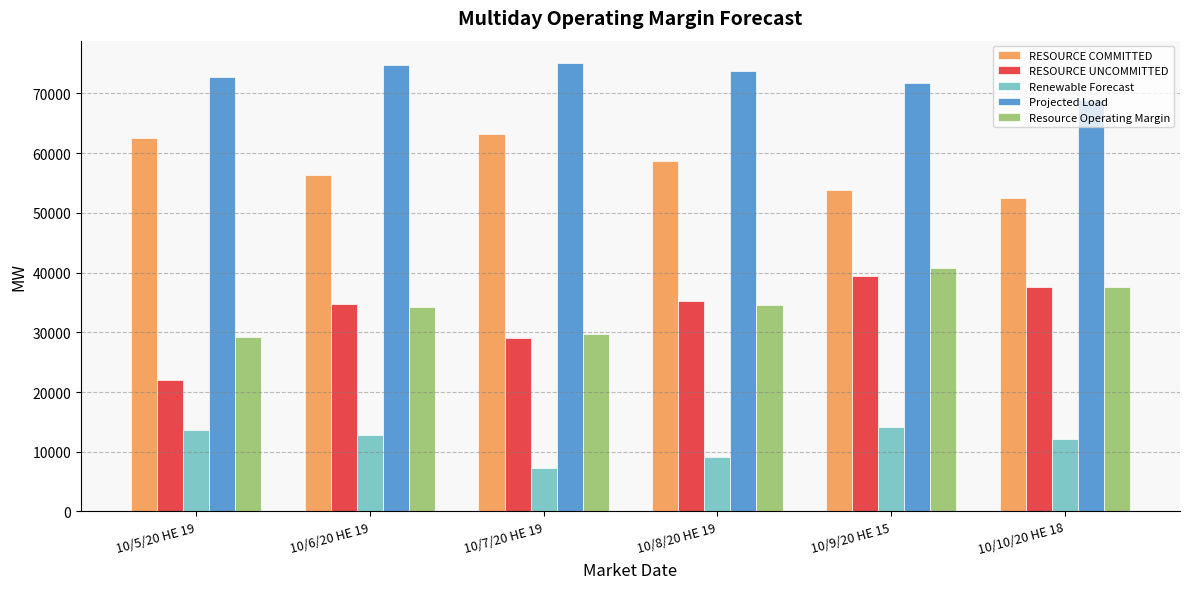

At 10/5/20 HE 19, list the series in order from smallest to largest.

Renewable Forecast, RESOURCE UNCOMMITTED, Resource Operating Margin, RESOURCE COMMITTED, Projected Load